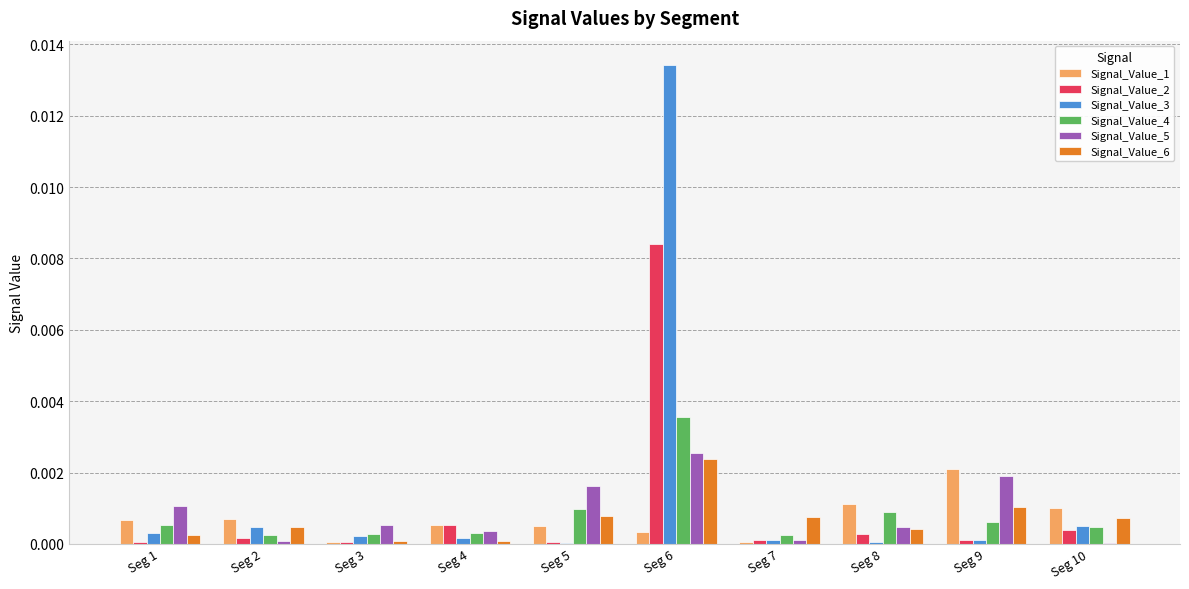

Which series has the largest range (max minus min)?

Signal_Value_3